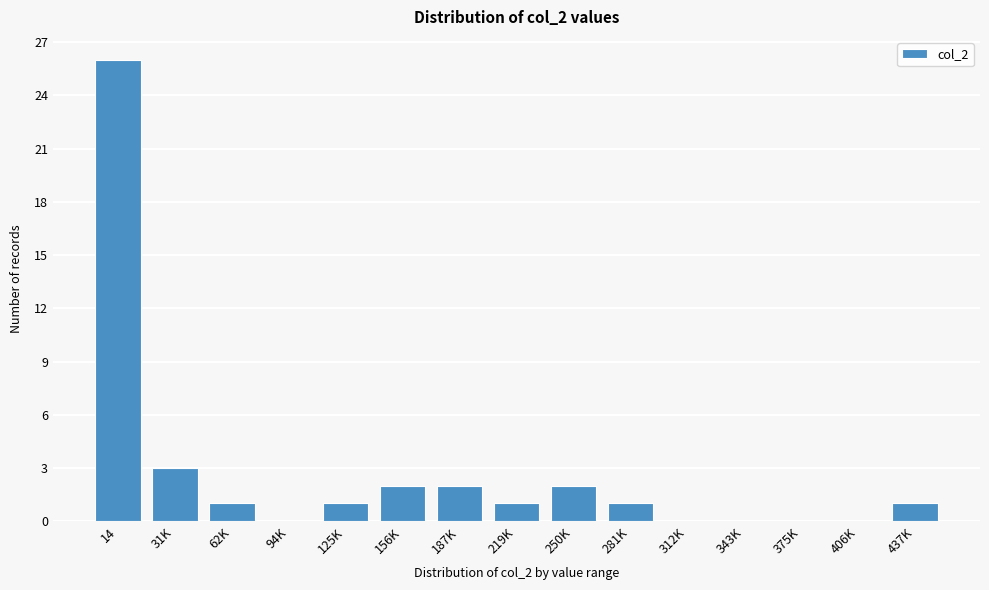

What is the change in value from 94K to 437K?

+1